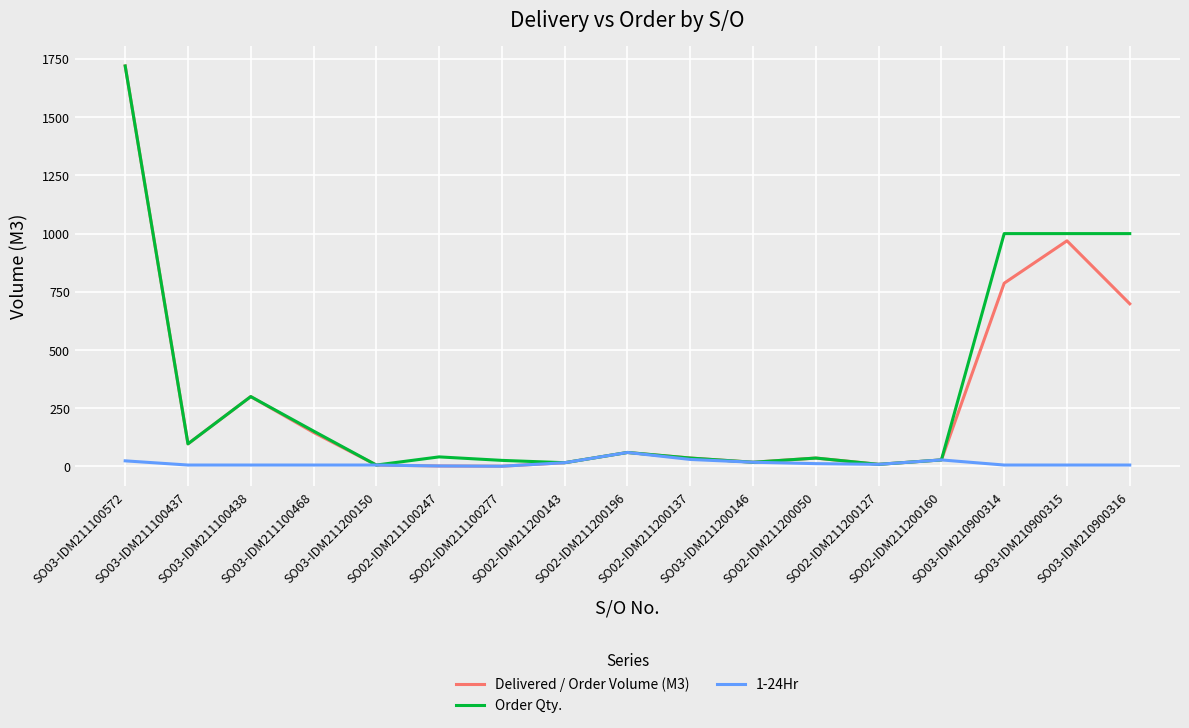

Which series has the widest spread of values?

Delivered / Order Volume (M3)